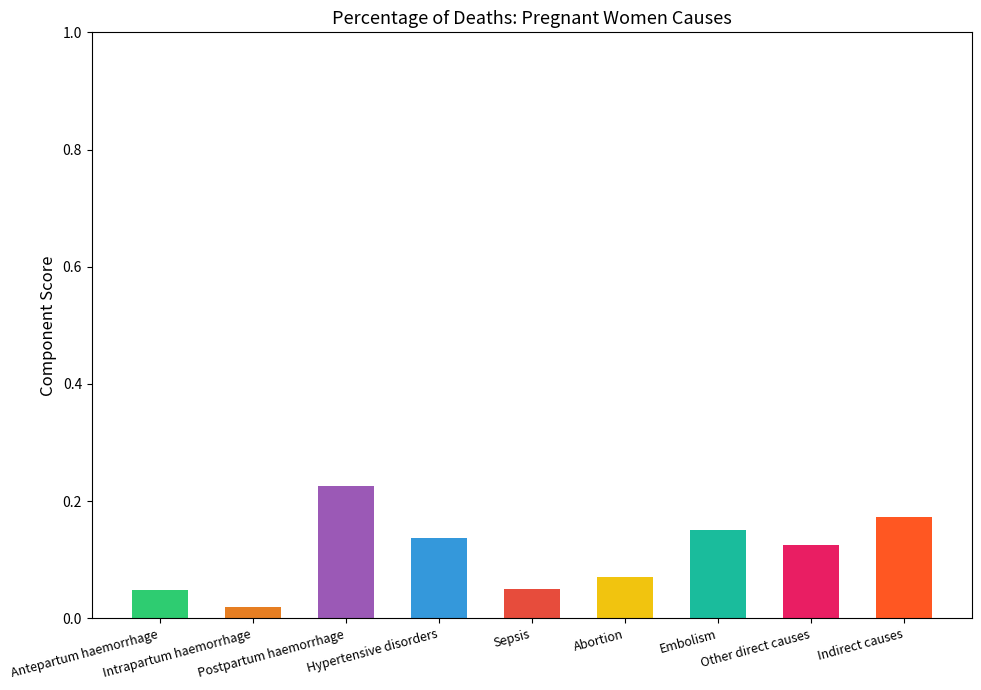

At which category does the chart reach its peak across all series?

Postpartum haemorrhage